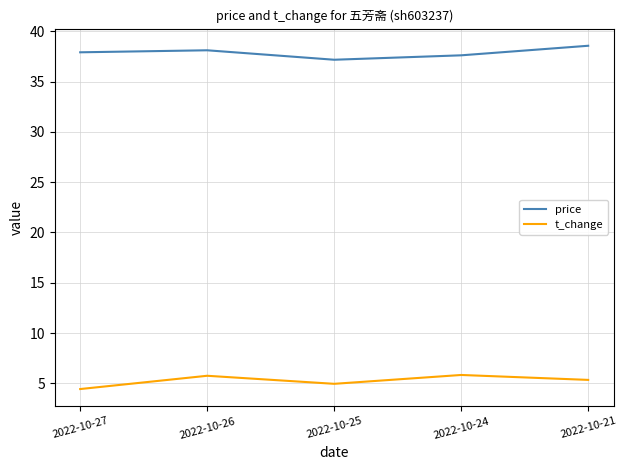

True or false: t_change and price intersect in this chart.

False